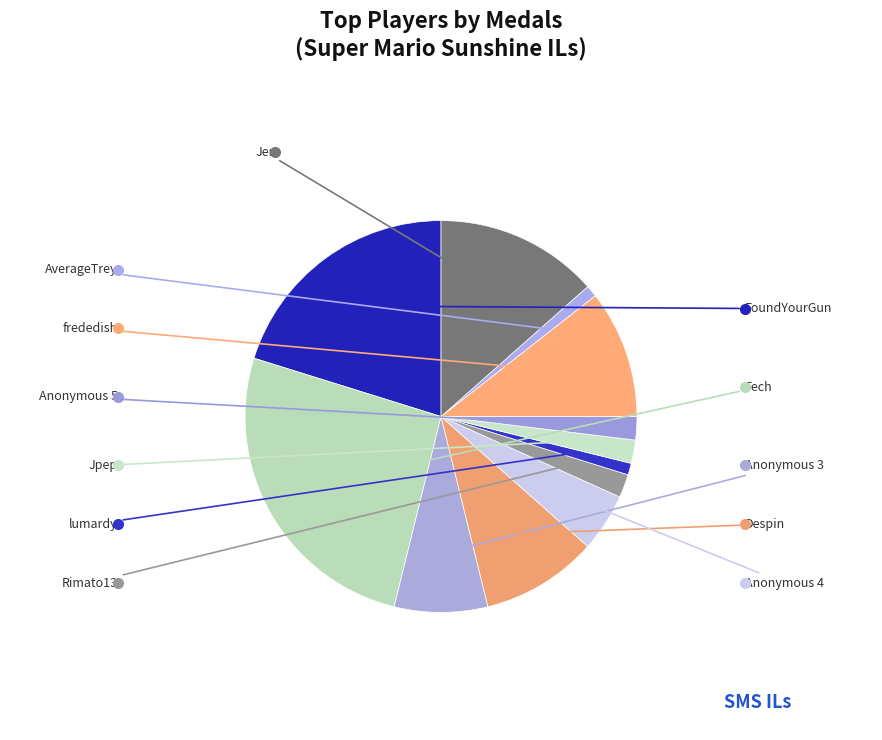

How many segments does this pie chart have?

12